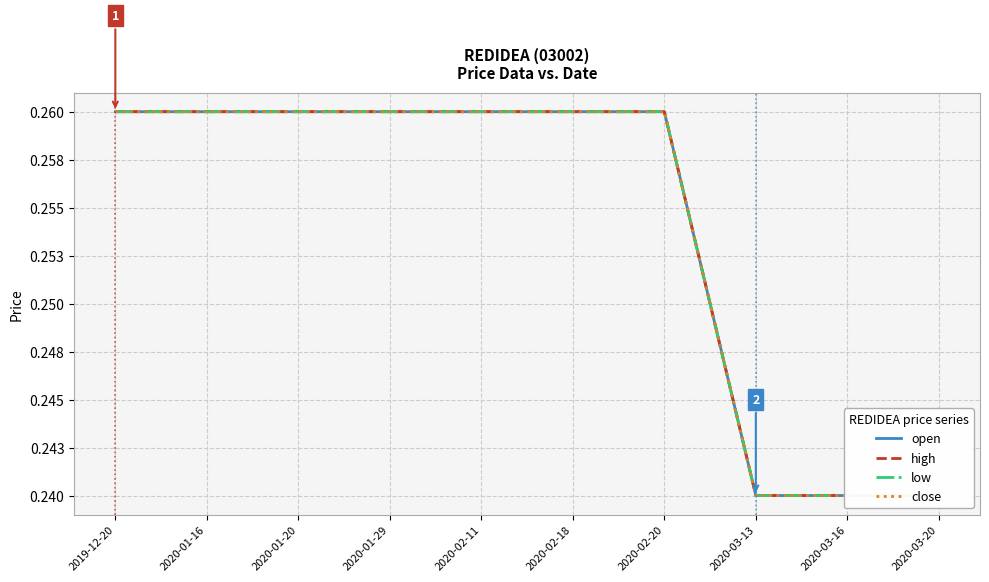

Which series has the largest total across all categories?

open